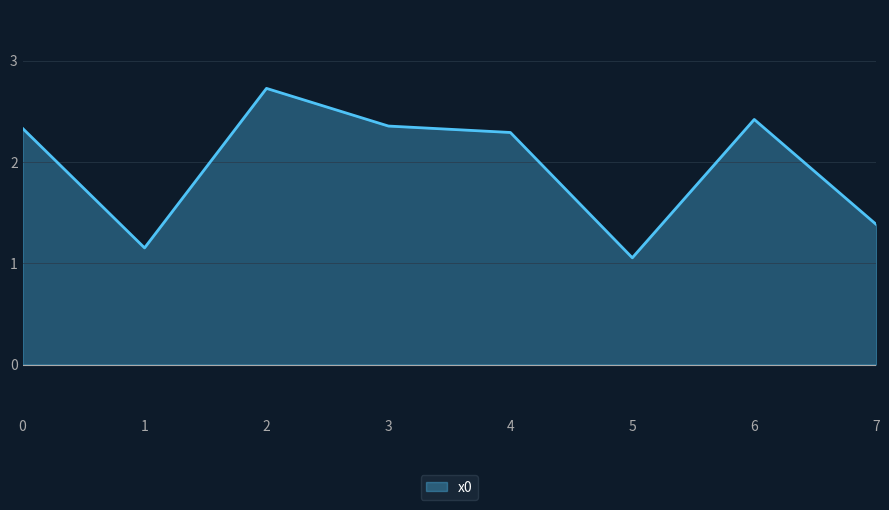

What is the ratio of the value at 6 to the value at 3?

1.0